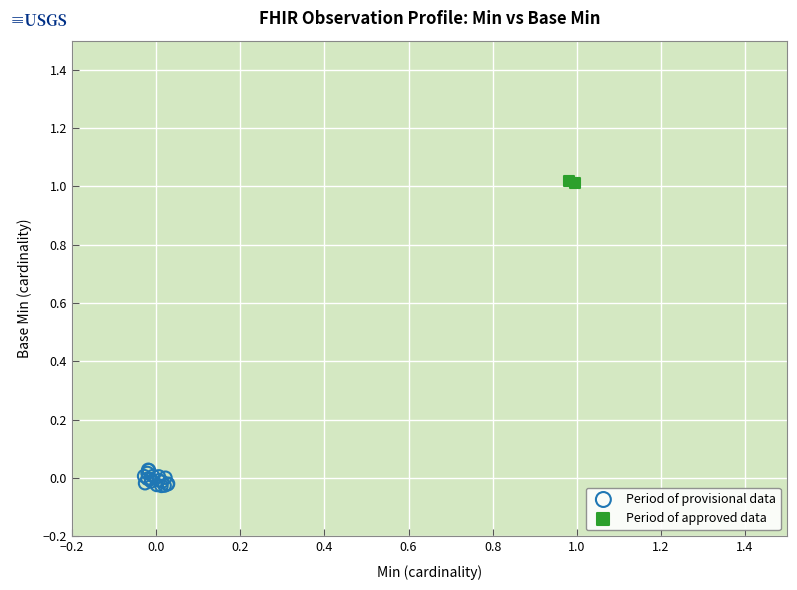

Which series contains the highest Y value?

Period of approved data